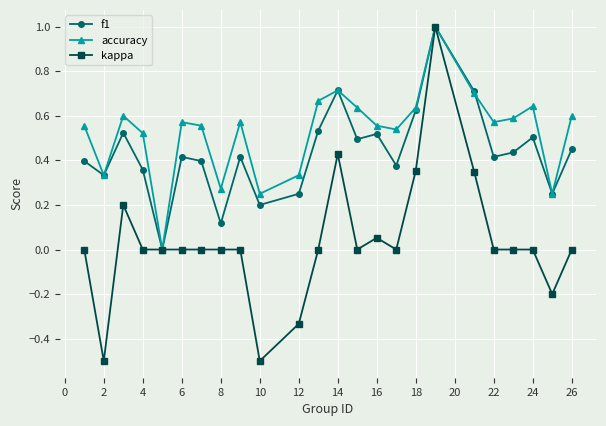

What is the maximum value for f1?

1.0